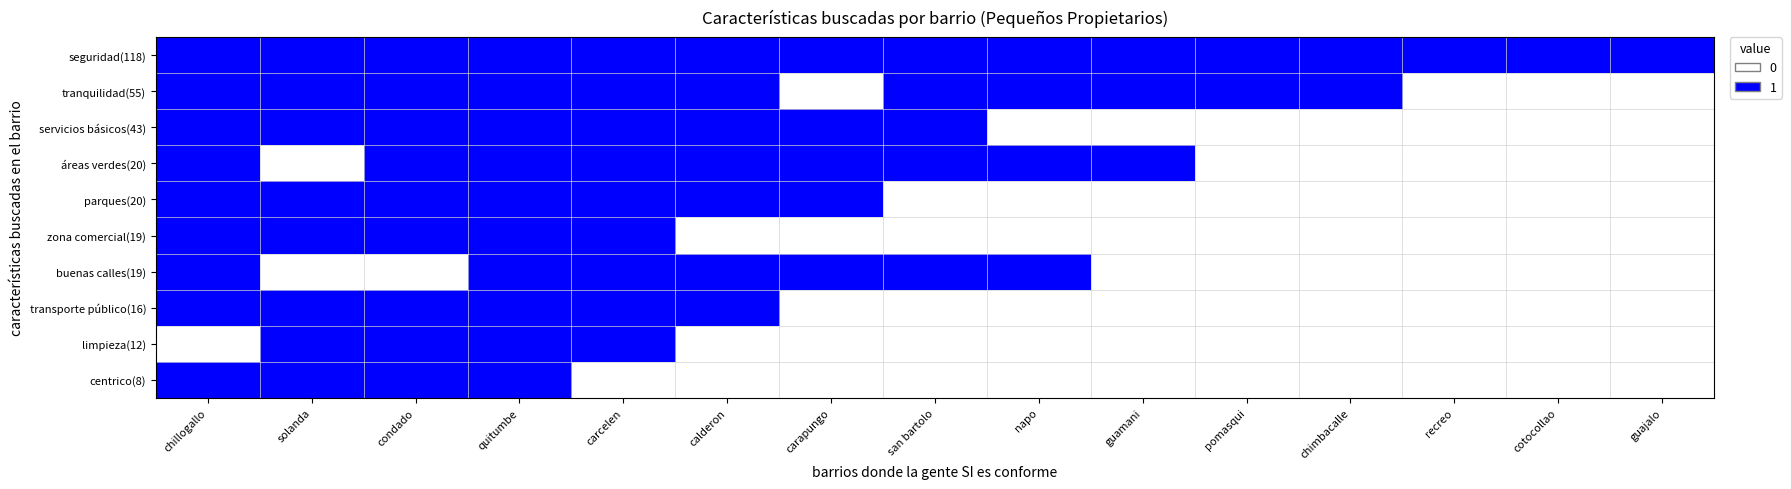

Reading right to left, list all the values displayed in this chart.

seguridad(118): guajalo=1	cotocollao=1	recreo=1	chimbacalle=1	pomasqui=1	guamani=1	napo=1	san bartolo=1	carapungo=1	calderon=1	carcelen=1	quitumbe=1	condado=1	solanda=1	chillogallo=1
tranquilidad(55): guajalo=0	cotocollao=0	recreo=0	chimbacalle=1	pomasqui=1	guamani=1	napo=1	san bartolo=1	carapungo=0	calderon=1	carcelen=1	quitumbe=1	condado=1	solanda=1	chillogallo=1
servicios básicos(43): guajalo=0	cotocollao=0	recreo=0	chimbacalle=0	pomasqui=0	guamani=0	napo=0	san bartolo=1	carapungo=1	calderon=1	carcelen=1	quitumbe=1	condado=1	solanda=1	chillogallo=1
áreas verdes(20): guajalo=0	cotocollao=0	recreo=0	chimbacalle=0	pomasqui=0	guamani=1	napo=1	san bartolo=1	carapungo=1	calderon=1	carcelen=1	quitumbe=1	condado=1	solanda=0	chillogallo=1
parques(20): guajalo=0	cotocollao=0	recreo=0	chimbacalle=0	pomasqui=0	guamani=0	napo=0	san bartolo=0	carapungo=1	calderon=1	carcelen=1	quitumbe=1	condado=1	solanda=1	chillogallo=1
zona comercial(19): guajalo=0	cotocollao=0	recreo=0	chimbacalle=0	pomasqui=0	guamani=0	napo=0	san bartolo=0	carapungo=0	calderon=0	carcelen=1	quitumbe=1	condado=1	solanda=1	chillogallo=1
buenas calles(19): guajalo=0	cotocollao=0	recreo=0	chimbacalle=0	pomasqui=0	guamani=0	napo=1	san bartolo=1	carapungo=1	calderon=1	carcelen=1	quitumbe=1	condado=0	solanda=0	chillogallo=1
transporte público(16): guajalo=0	cotocollao=0	recreo=0	chimbacalle=0	pomasqui=0	guamani=0	napo=0	san bartolo=0	carapungo=0	calderon=1	carcelen=1	quitumbe=1	condado=1	solanda=1	chillogallo=1
limpieza(12): guajalo=0	cotocollao=0	recreo=0	chimbacalle=0	pomasqui=0	guamani=0	napo=0	san bartolo=0	carapungo=0	calderon=0	carcelen=1	quitumbe=1	condado=1	solanda=1	chillogallo=0
centrico(8): guajalo=0	cotocollao=0	recreo=0	chimbacalle=0	pomasqui=0	guamani=0	napo=0	san bartolo=0	carapungo=0	calderon=0	carcelen=0	quitumbe=1	condado=1	solanda=1	chillogallo=1